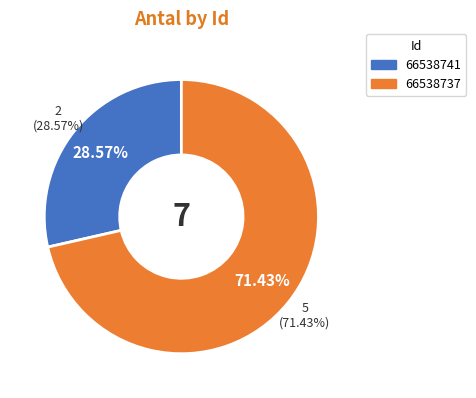

The 66538741 slice represents 29% of the pie. True or false?

True